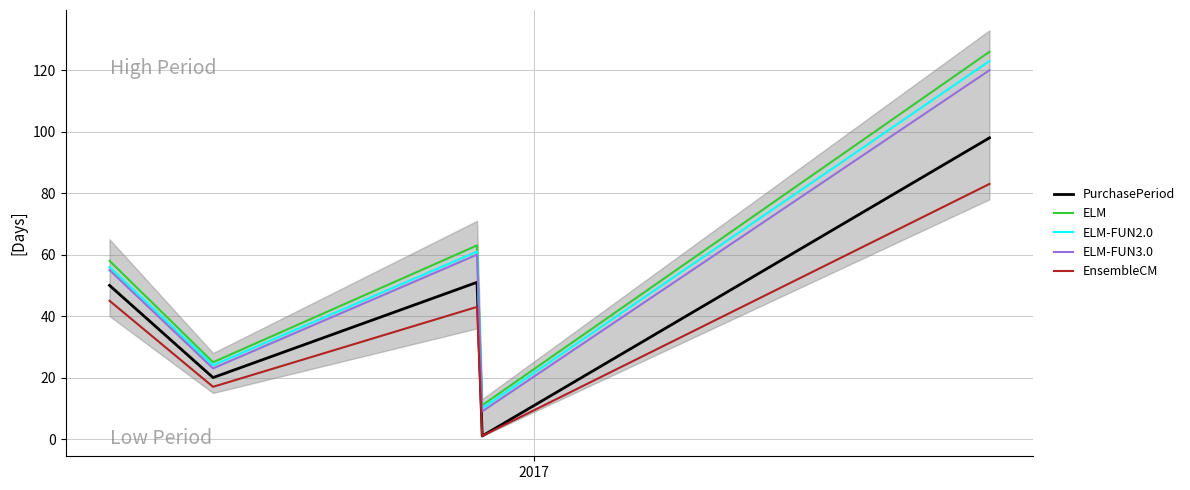

What is the minimum value for PurchasePeriod?

1